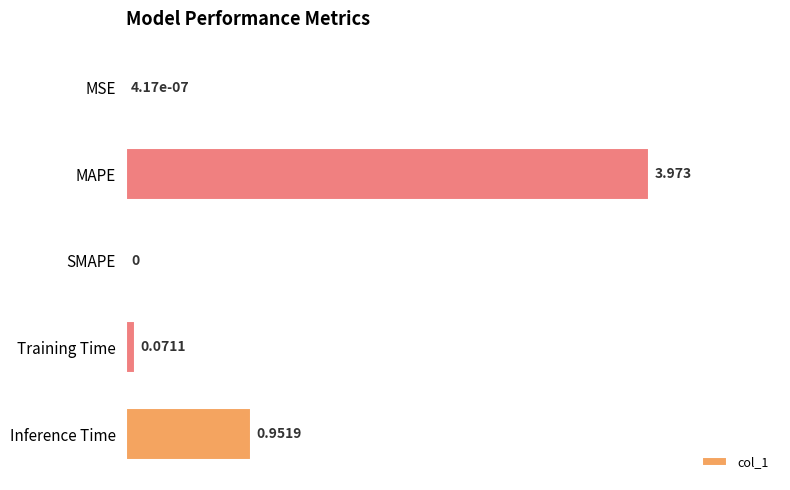

At which category does the chart reach its peak across all series?

MAPE